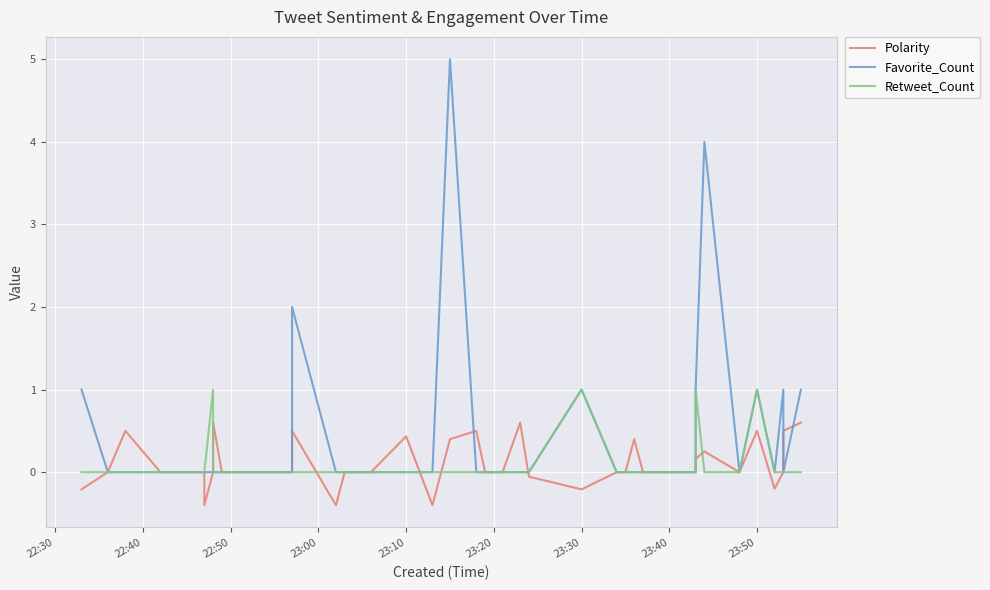

How many values in Polarity are above zero?

13